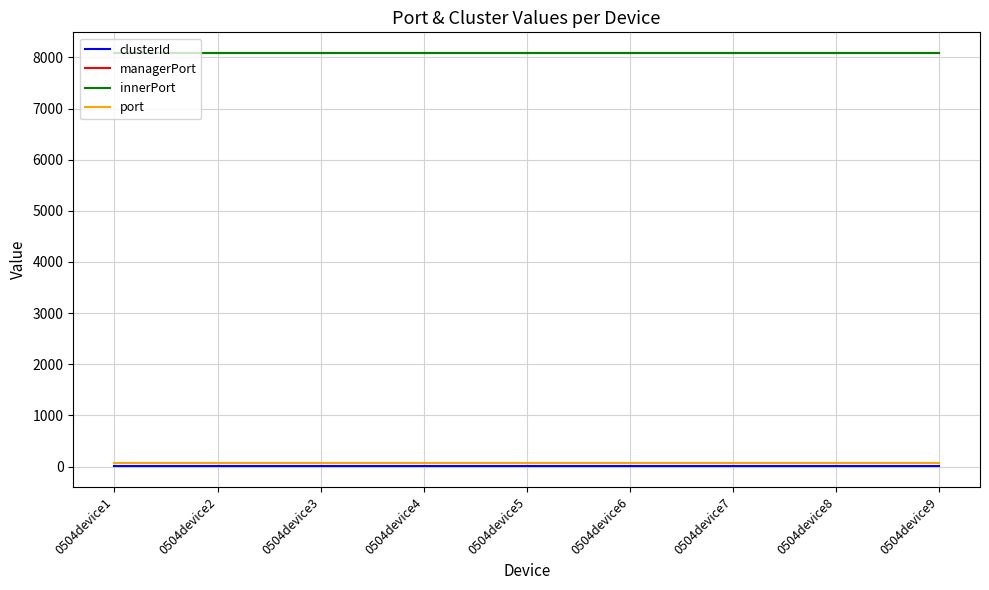

True or false: port and managerPort intersect in this chart.

False